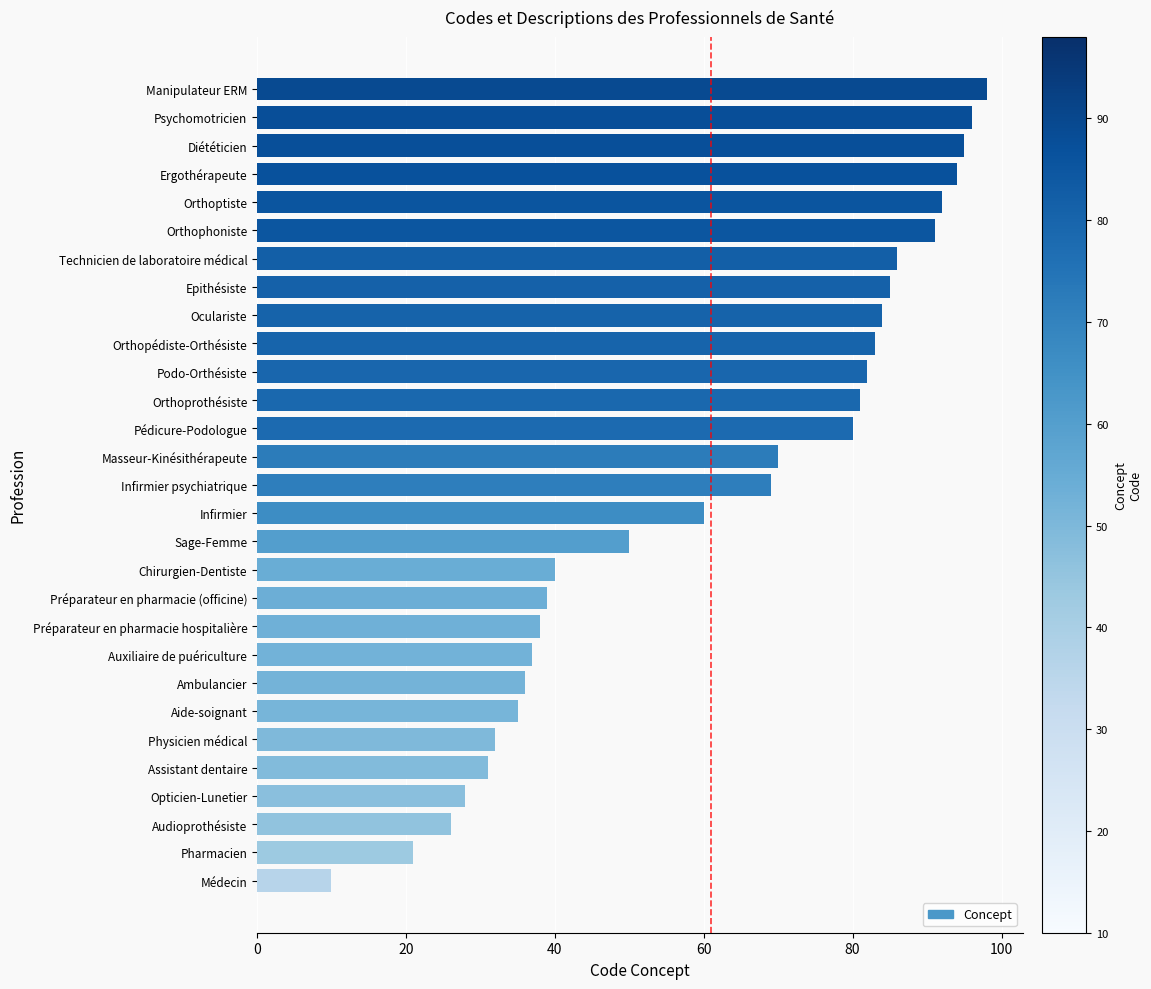

At which label is the value closest to 54?

Sage-Femme